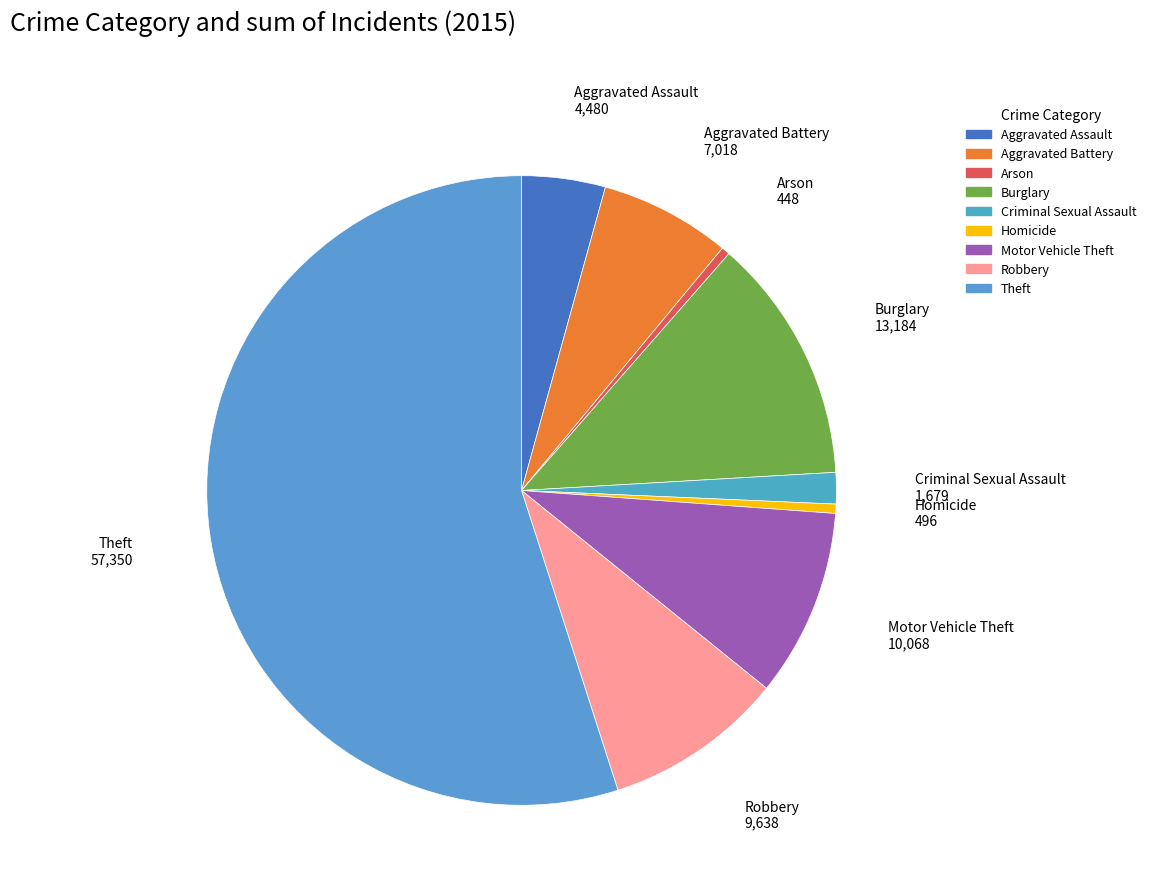

Which slice is the largest?

Theft